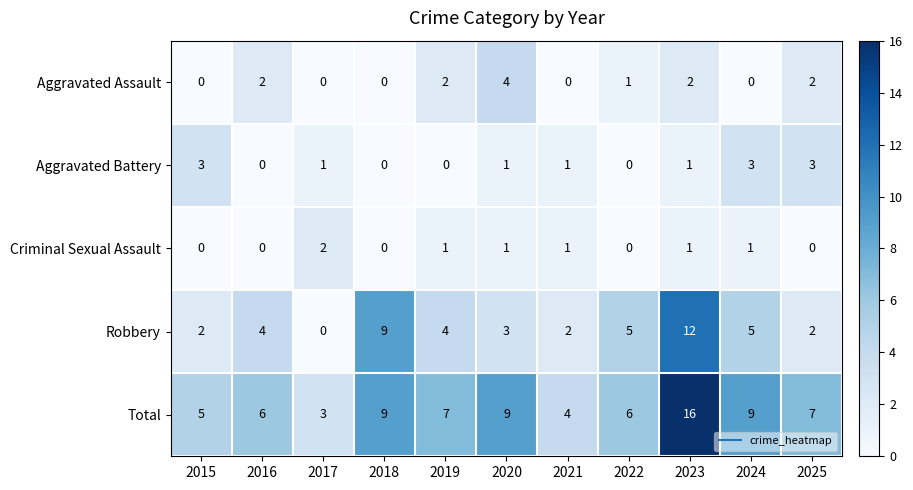

How many data points does each series have?

11